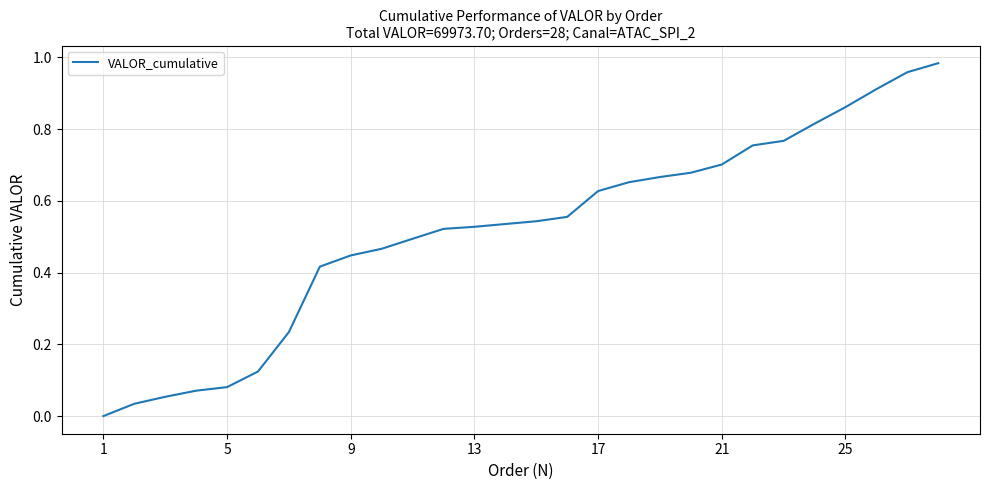

The chart shows a value of 1.0 at 21. True or false?

False